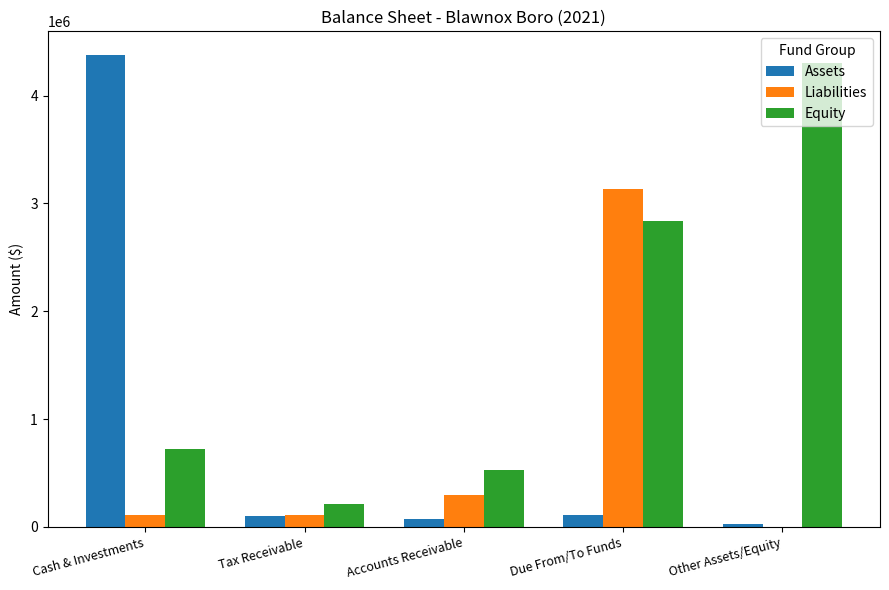

Are the bars grouped side by side (vs. stacked)?

Yes